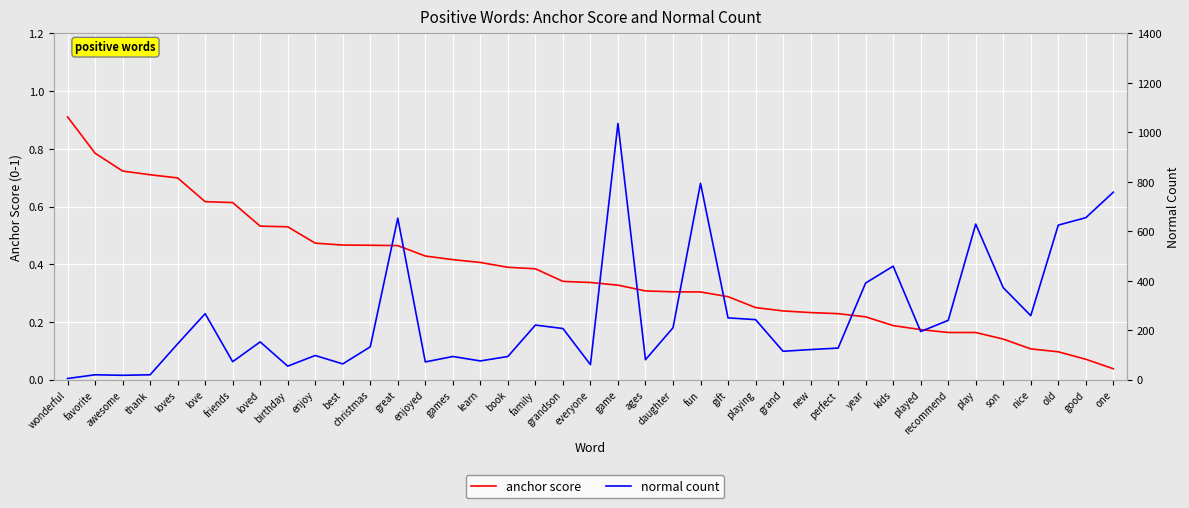

Reading right to left, extract all data points from this chart.

anchor score: one=0.0	good=0.1	old=0.1	nice=0.1	son=0.1	play=0.2	recommend=0.2	played=0.2	kids=0.2	year=0.2	perfect=0.2	new=0.2	grand=0.2	playing=0.2	gift=0.3	fun=0.3	daughter=0.3	ages=0.3	game=0.3	everyone=0.3	grandson=0.3	family=0.4	book=0.4	learn=0.4	games=0.4	enjoyed=0.4	great=0.5	christmas=0.5	best=0.5	enjoy=0.5	birthday=0.5	loved=0.5	friends=0.6	love=0.6	loves=0.7	thank=0.7	awesome=0.7	favorite=0.8	wonderful=0.9
normal count: one=758.0	good=655.0	old=625.0	nice=259.0	son=372.0	play=629.0	recommend=240.0	played=195.0	kids=459.0	year=391.0	perfect=128.0	new=122.0	grand=115.0	playing=243.0	gift=250.0	fun=794.0	daughter=210.0	ages=81.0	game=1036.0	everyone=61.0	grandson=207.0	family=221.0	book=94.0	learn=76.0	games=94.0	enjoyed=72.0	great=653.0	christmas=133.0	best=64.0	enjoy=98.0	birthday=55.0	loved=153.0	friends=73.0	love=267.0	loves=145.0	thank=20.0	awesome=18.0	favorite=20.0	wonderful=5.0